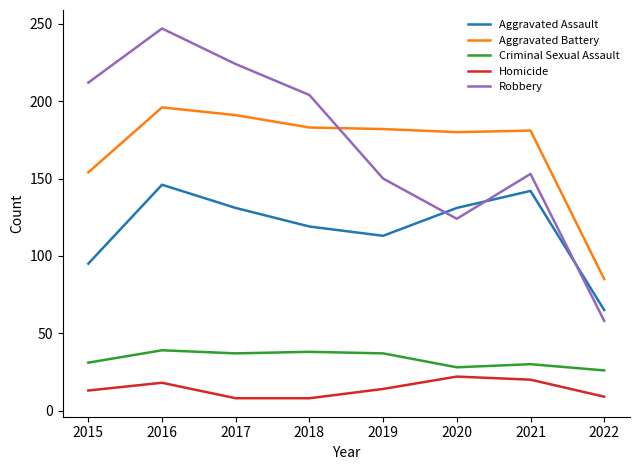

How many values in the Criminal Sexual Assault series are below 37?

4